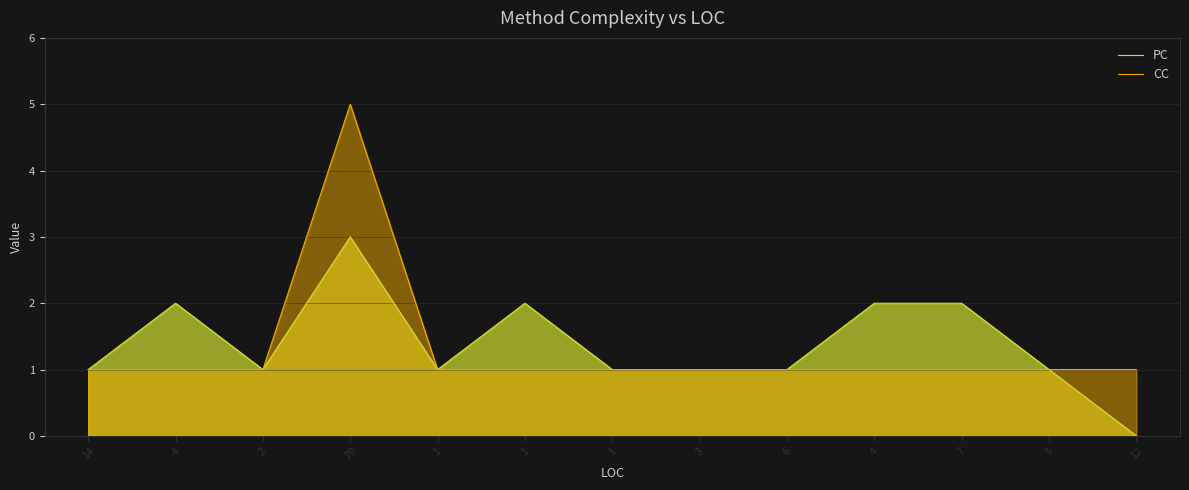

List the series in order of their overall mean, lowest first.

CC, PC